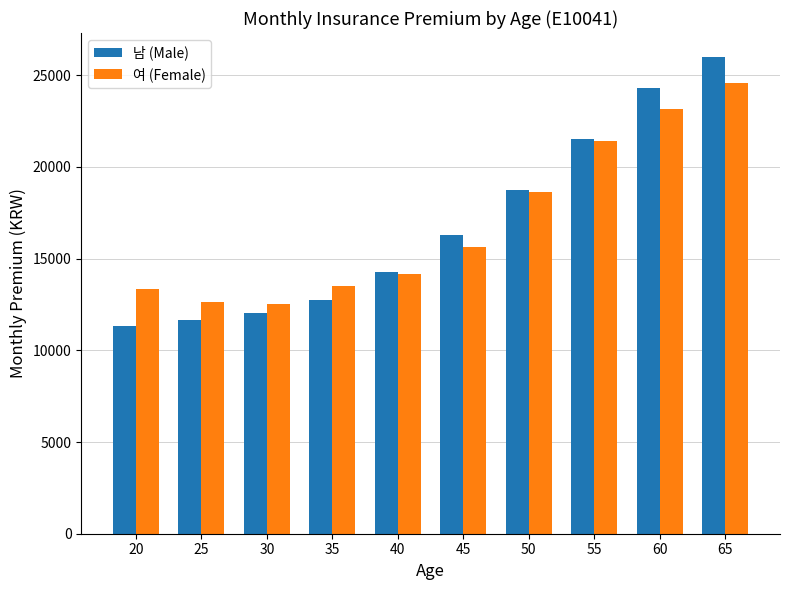

Between 20 and 55, which series saw the biggest shift?

남 (Male)